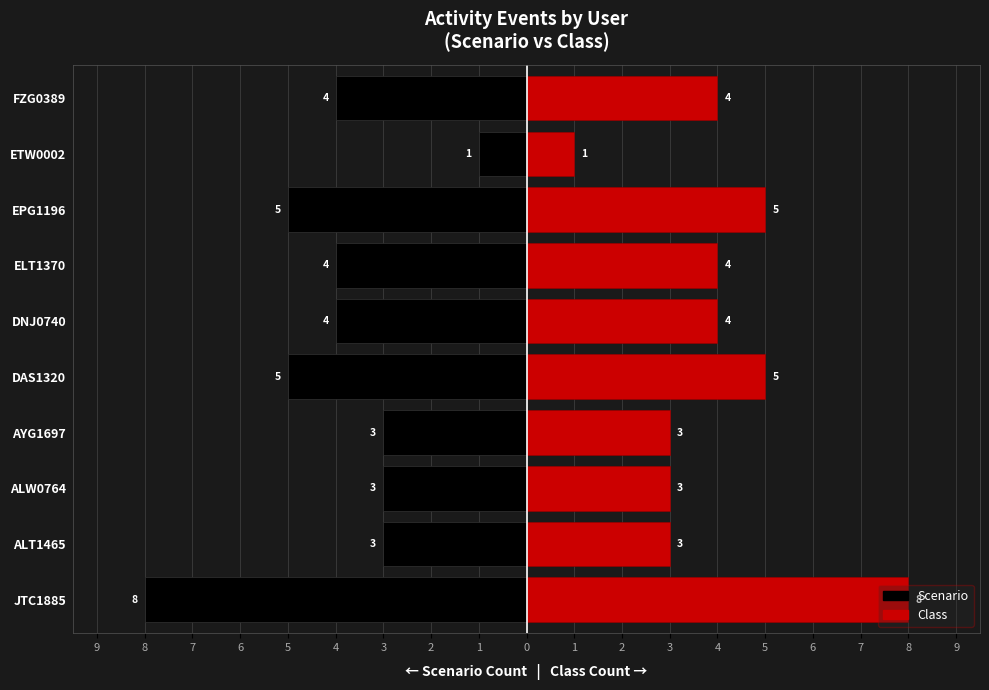

List the series in order of their overall mean, lowest first.

Scenario, Class